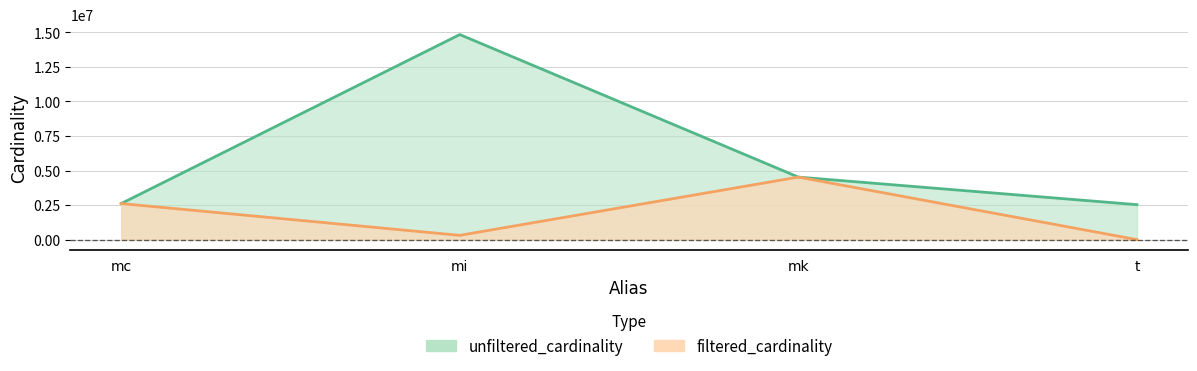

How many lines are shown in the chart?

2